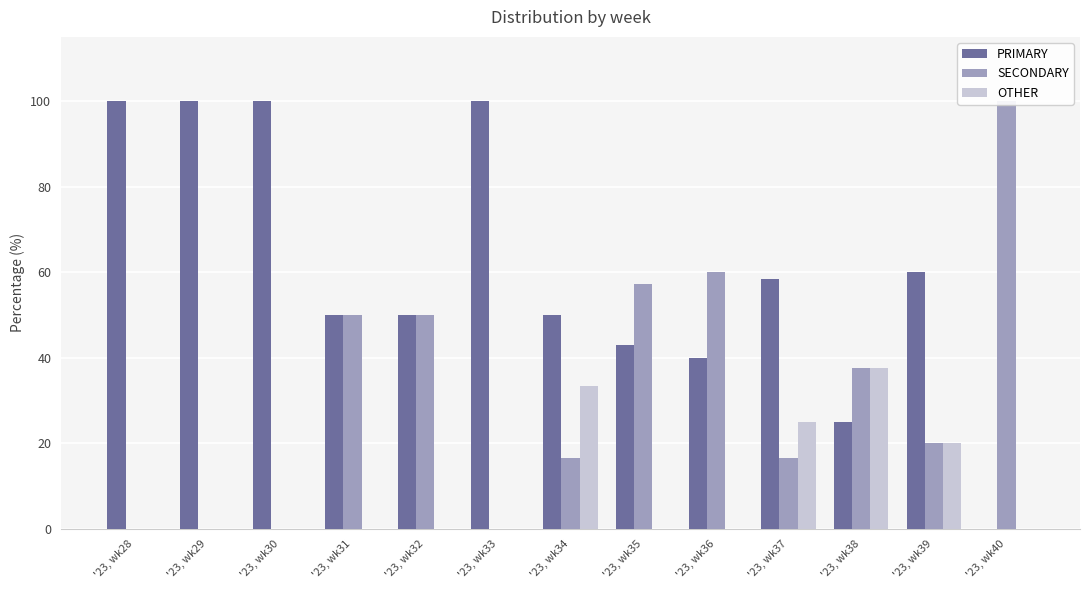

What is the sum of the PRIMARY values at '23, wk29 and '23, wk34?

150.0